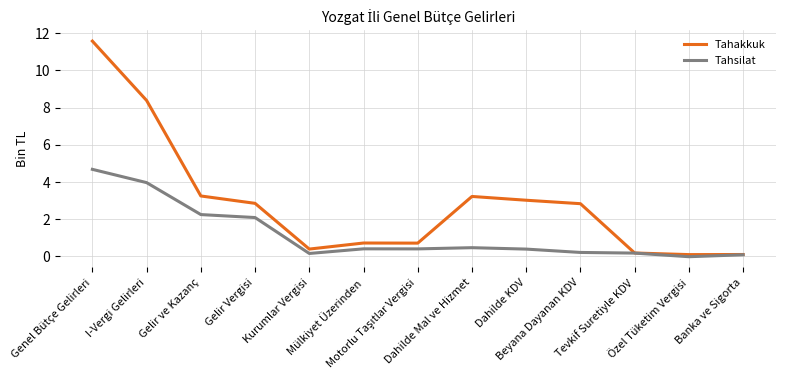

List the series in order of their peak value, lowest first.

Tahsilat, Tahakkuk